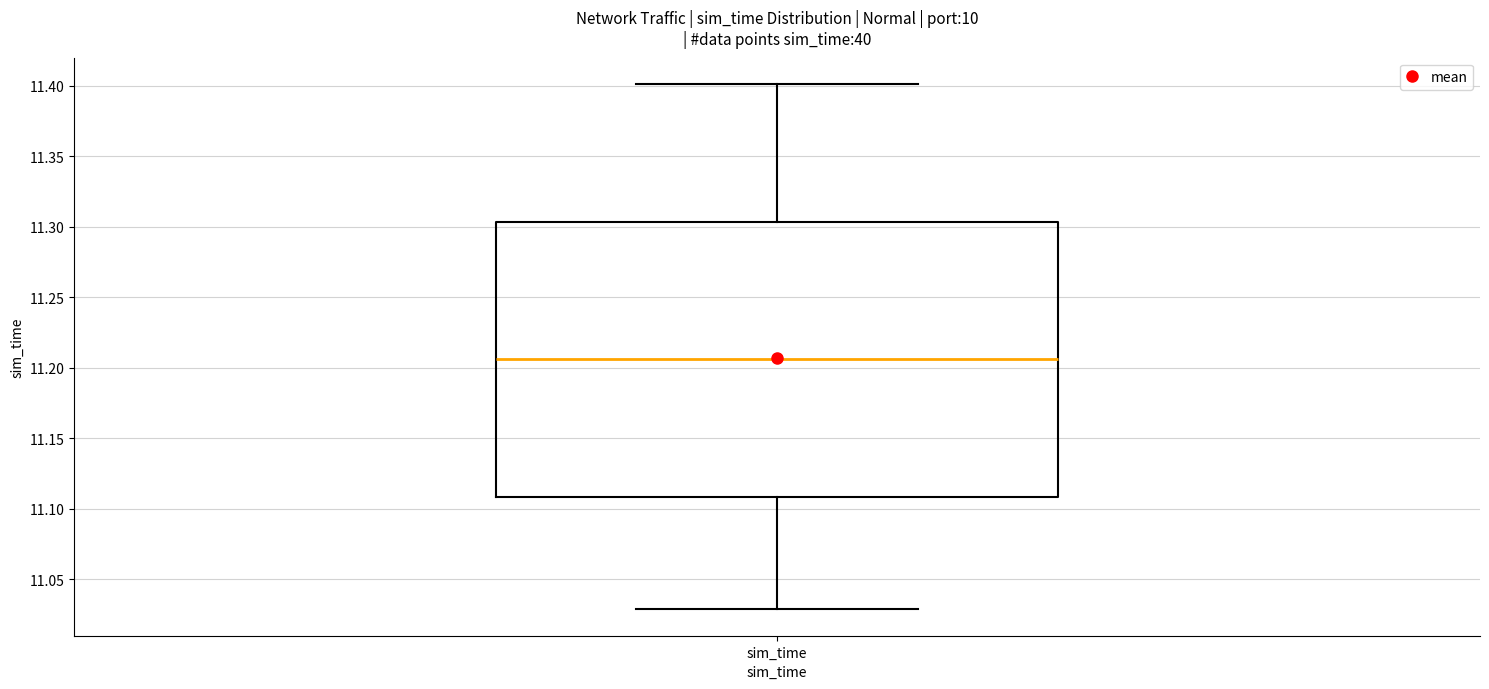

Where does the median line of the box for sim_time sit on the y-axis? The values are not printed on the chart, so give them approximately, as read against the axis.

11.205